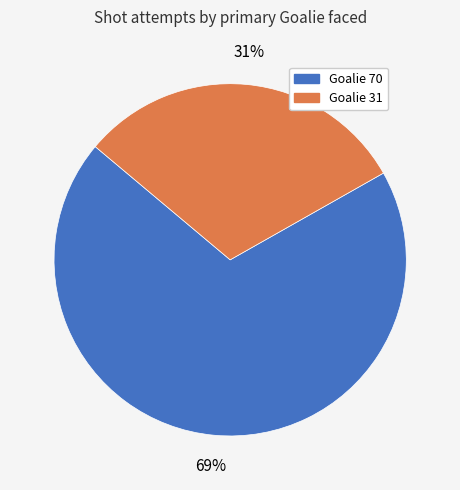

Is there any slice that represents more than half of the pie?

Yes